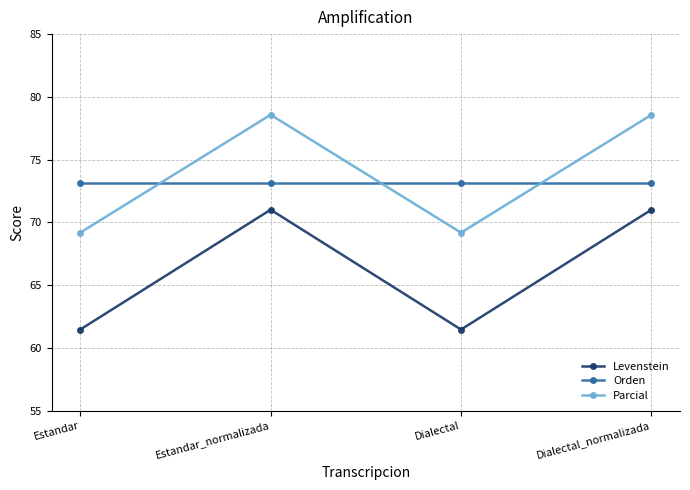

Does the chart display data point markers on the line(s)?

Yes